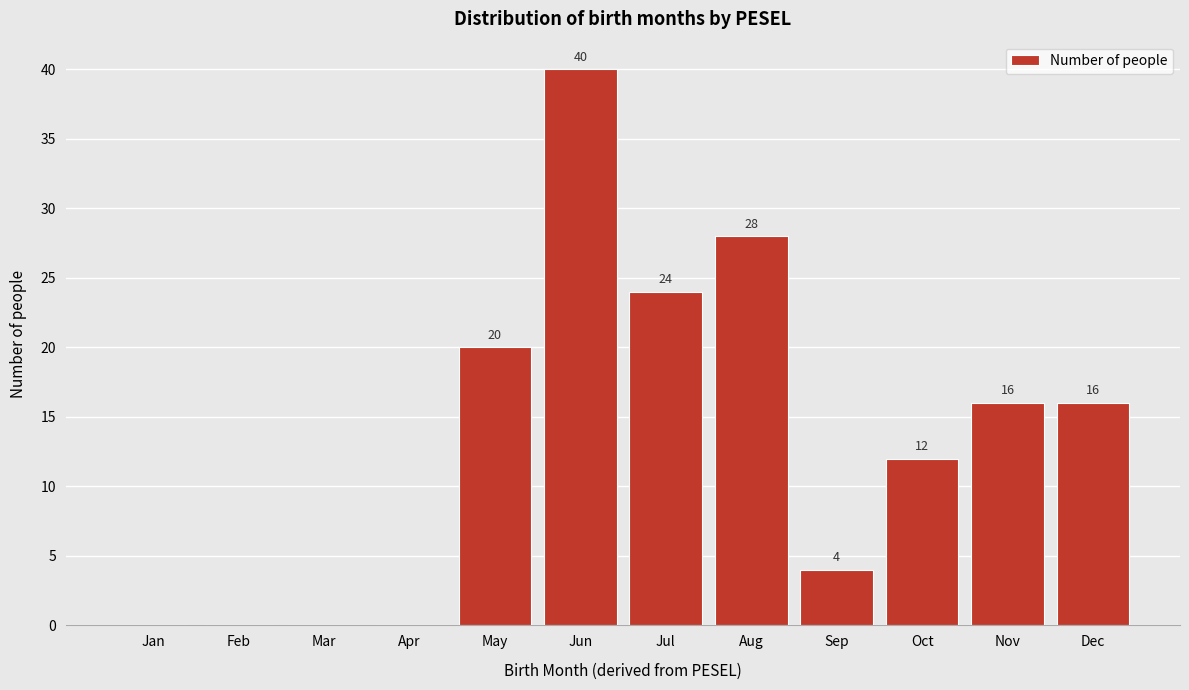

Reading right to left, what are all the values shown in this chart?

Dec=16	Nov=16	Oct=12	Sep=4	Aug=28	Jul=24	Jun=40	May=20	Apr=0	Mar=0	Feb=0	Jan=0